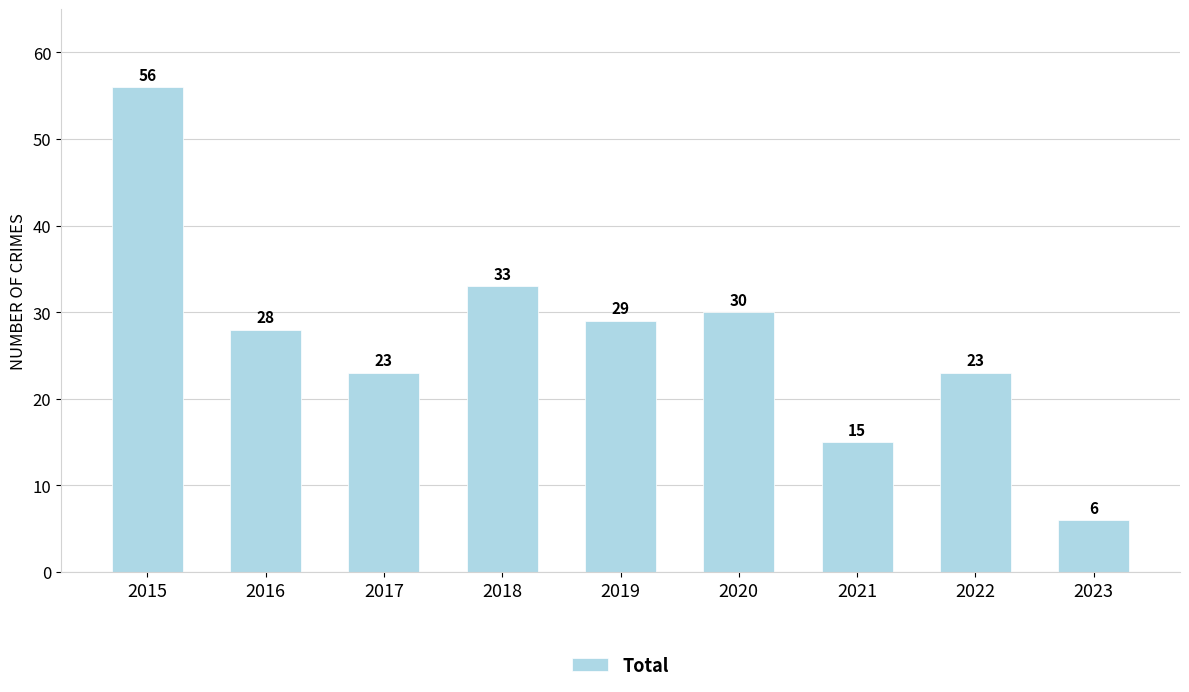

How many data points are less than 28?

4